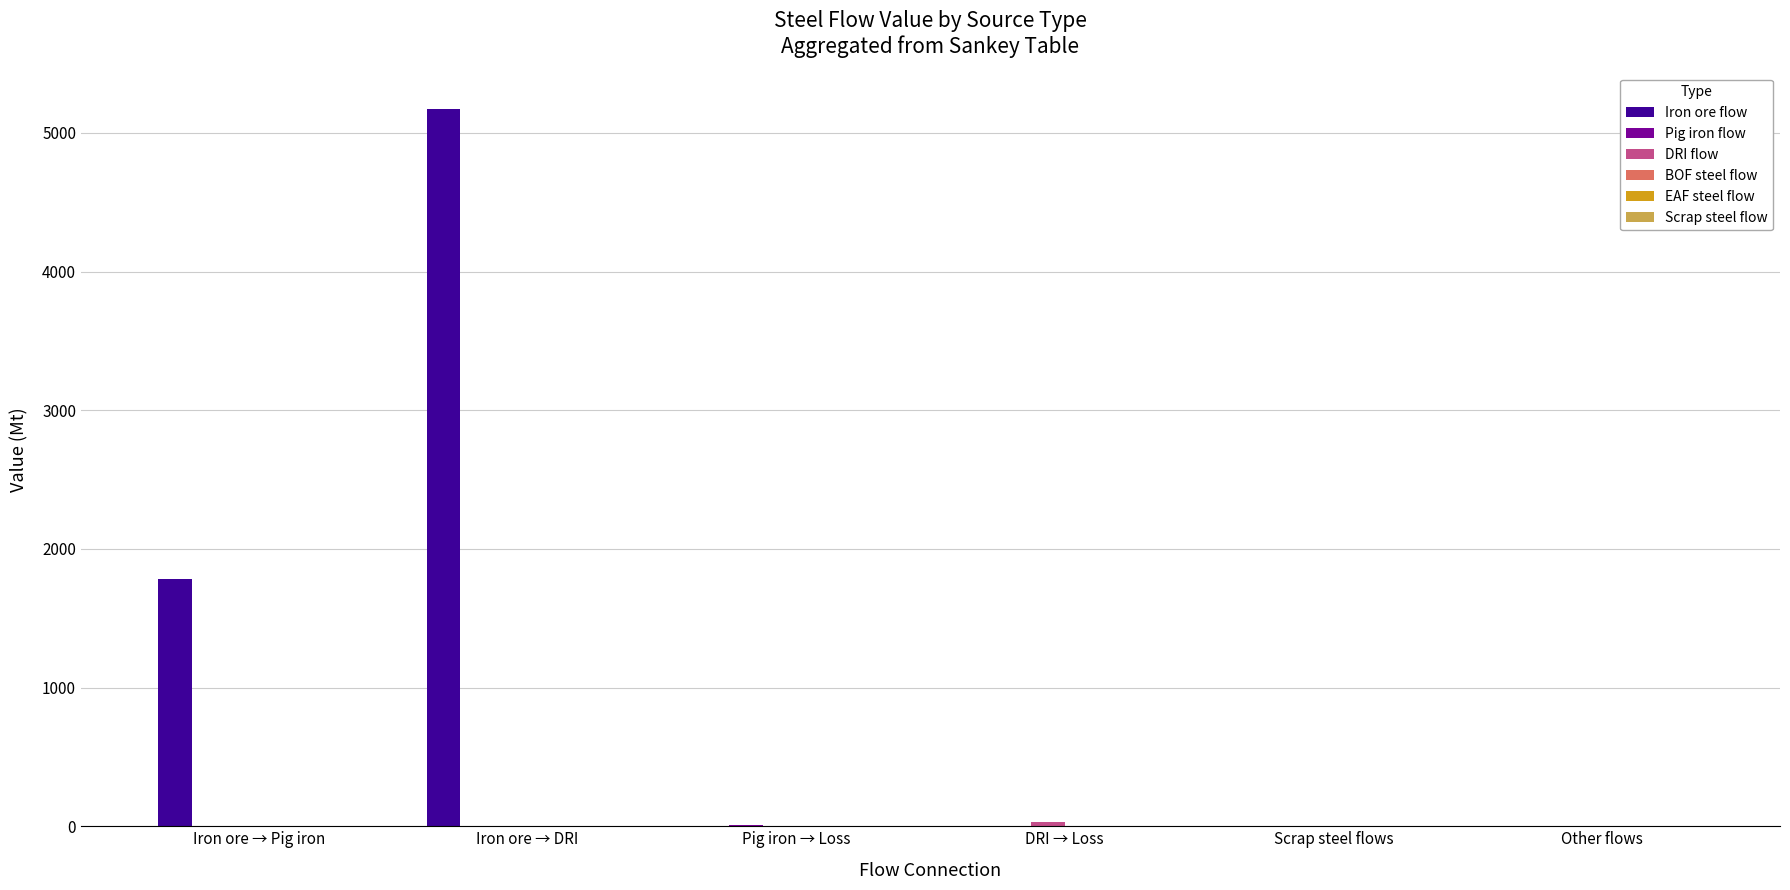

What is the sum of all Iron ore flow values?

6958.6